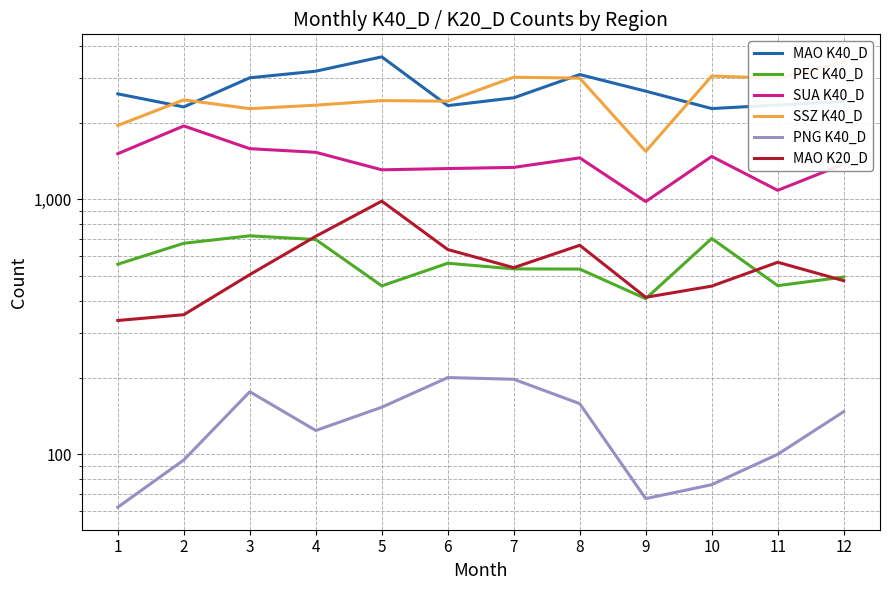

At which category is the sum across all series the highest?

5